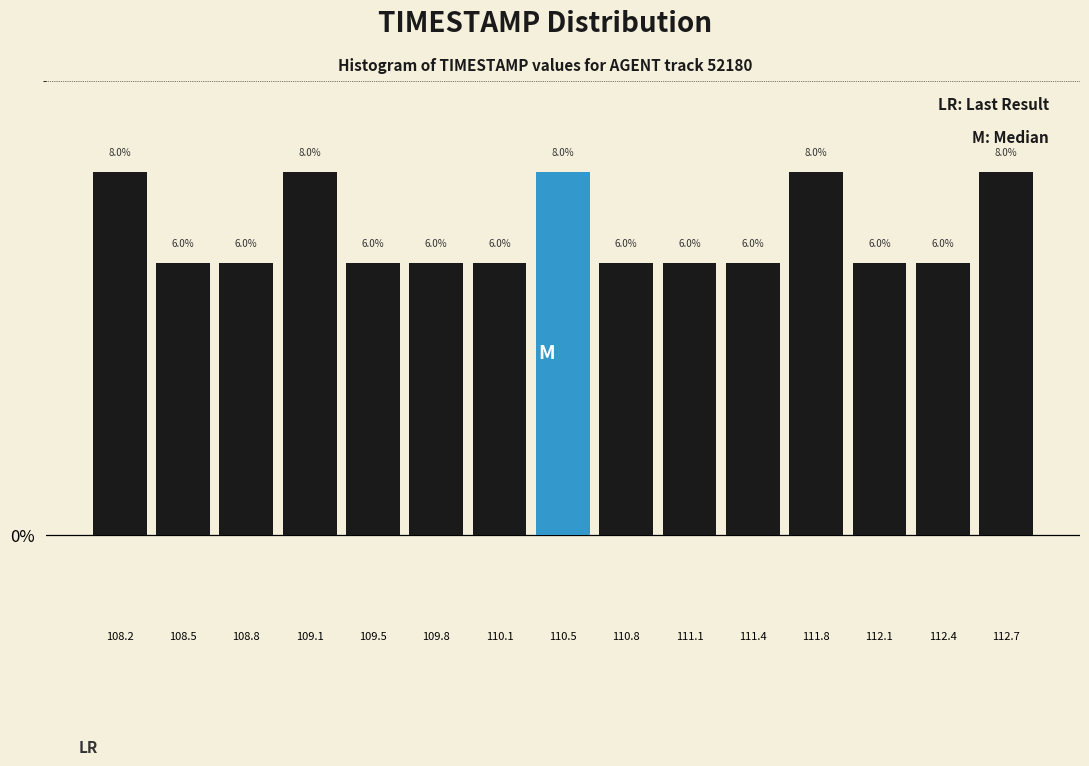

How tall is the bar that spans 108.35 to 108.65 on the x-axis? The bar edges are not printed on the chart, so give them approximately, as read against the axis.

6.0